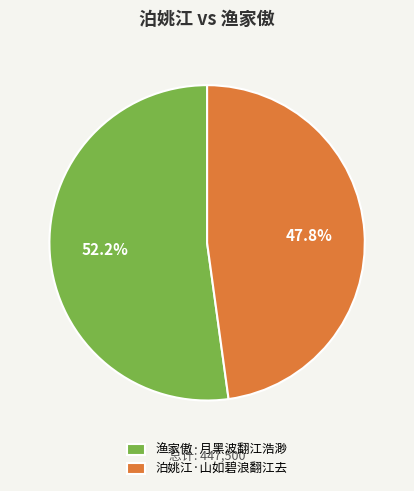

How many slices are in this pie chart?

2